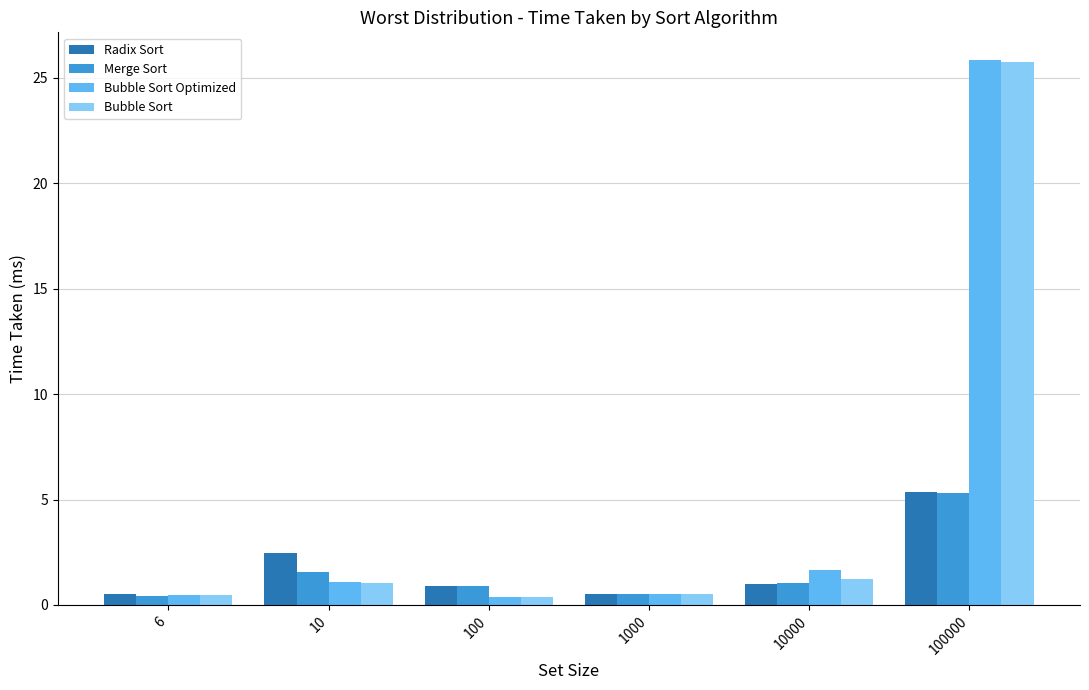

Are the bars grouped side by side (vs. stacked)?

Yes